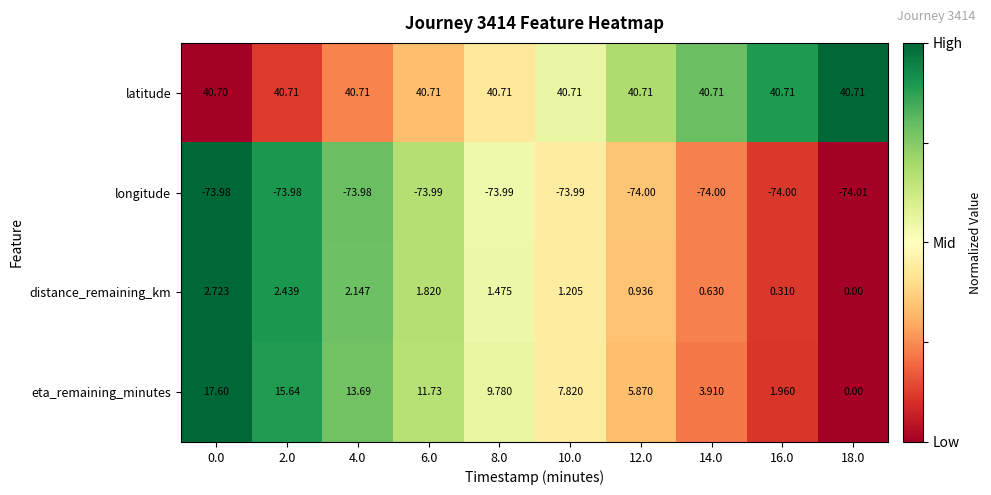

Which series has the widest spread of values?

eta_remaining_minutes